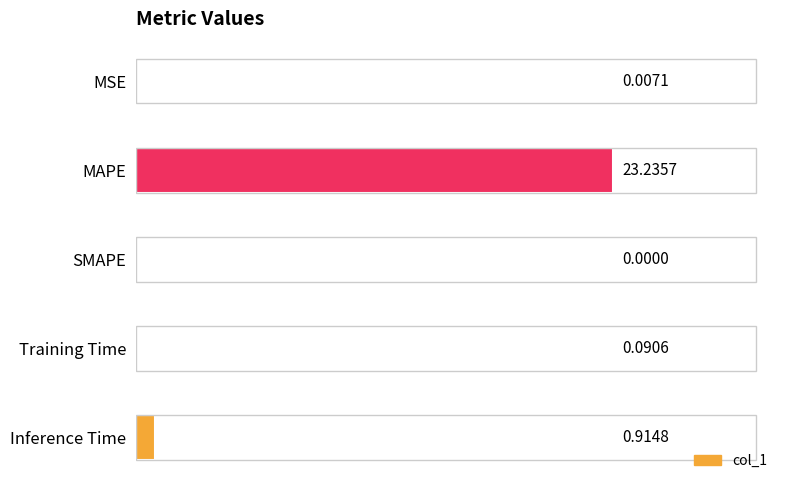

What is the sum of all values?

24.2